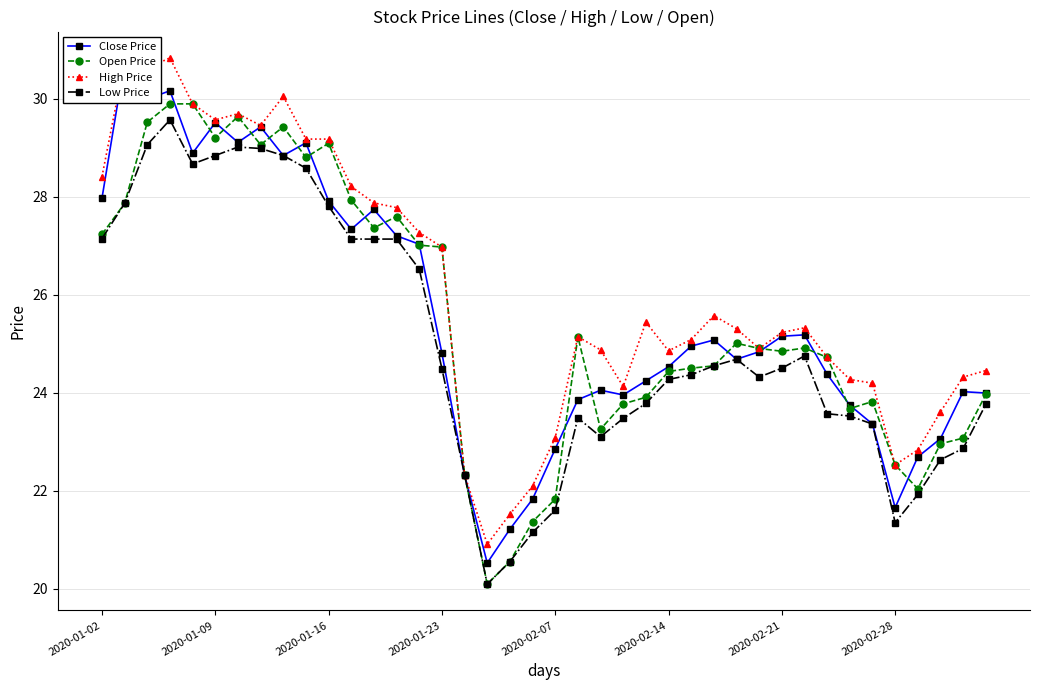

True or false: Close Price has more than 0 points higher than both neighbors.

True